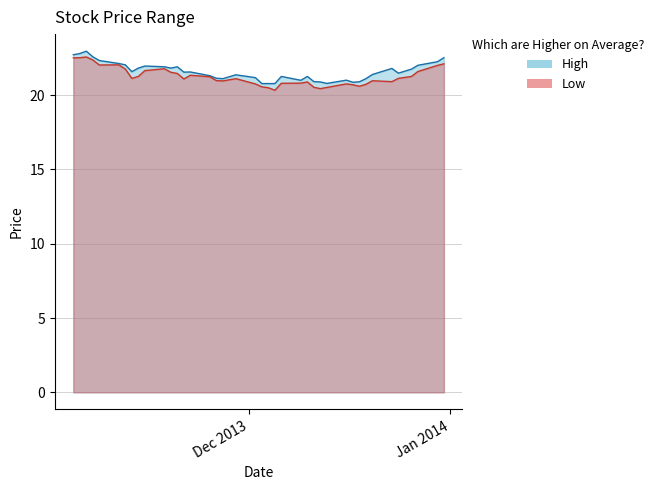

What are all the series names shown in the legend?

High, Low